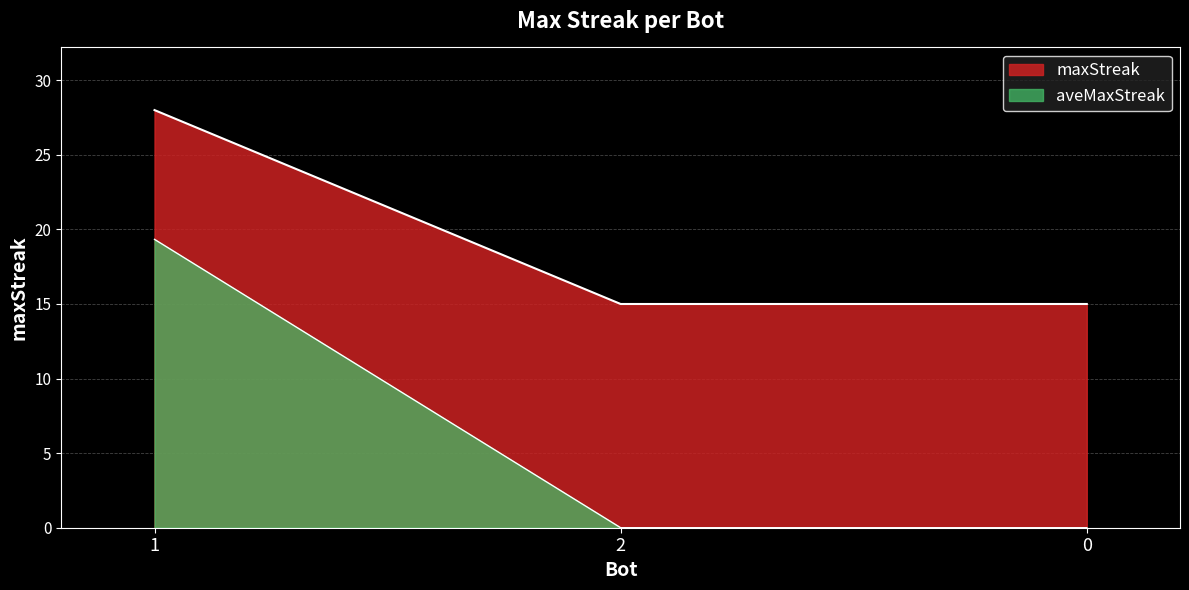

What is the average value?

19